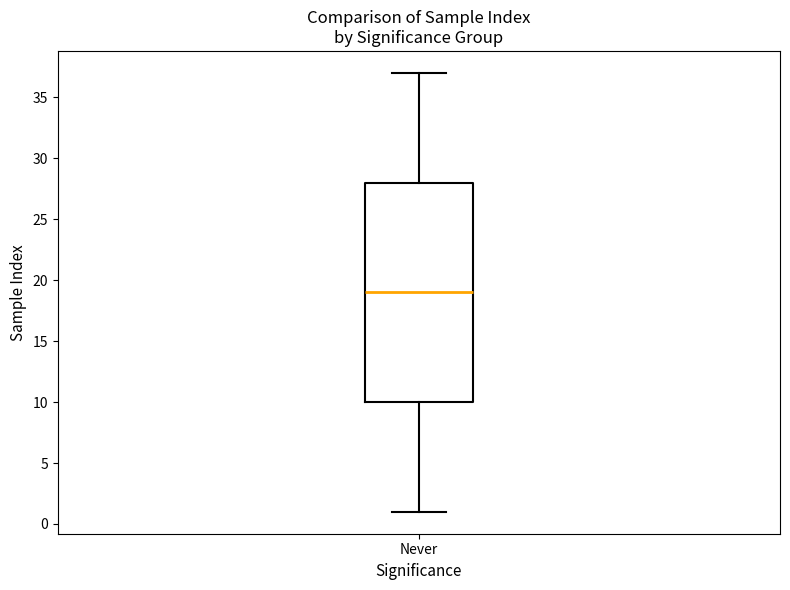

Read this box plot against the y-axis: the position of the median line, the range covered by the box, and the ends of both whiskers. The values are not printed on the chart, so give them approximately, as read against the axis.

median 19, box 10 to 28, whiskers 1 to 37